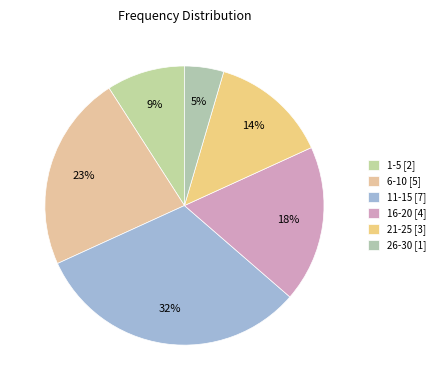

To the nearest percent, what is the combined percentage of 16-20 and 6-10?

41%